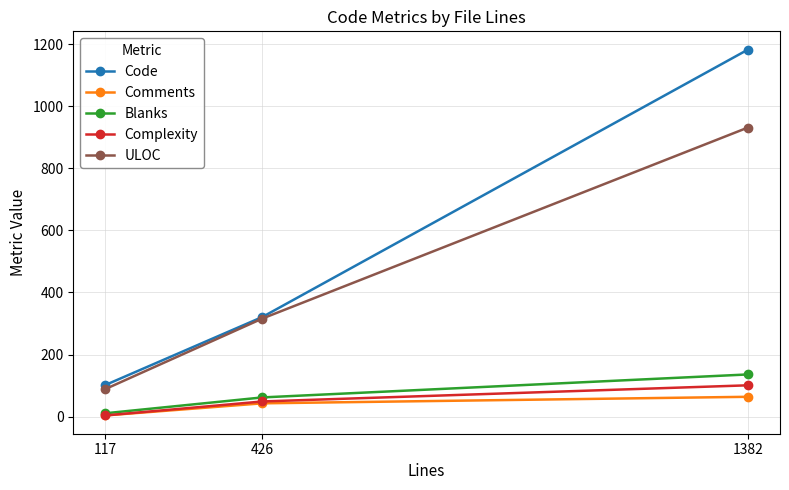

True or false: Code has a value of 102 at 117.

True